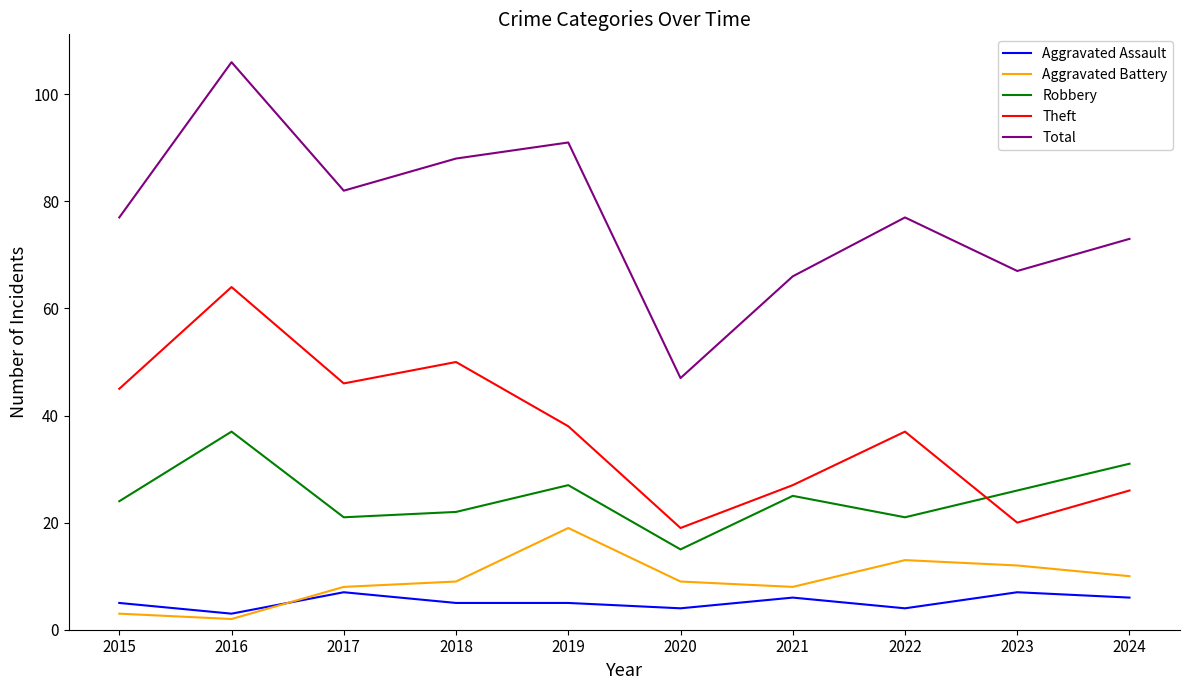

Reading right to left, list all the values displayed in this chart.

Aggravated Assault: 2024=6	2023=7	2022=4	2021=6	2020=4	2019=5	2018=5	2017=7	2016=3	2015=5
Aggravated Battery: 2024=10	2023=12	2022=13	2021=8	2020=9	2019=19	2018=9	2017=8	2016=2	2015=3
Robbery: 2024=31	2023=26	2022=21	2021=25	2020=15	2019=27	2018=22	2017=21	2016=37	2015=24
Theft: 2024=26	2023=20	2022=37	2021=27	2020=19	2019=38	2018=50	2017=46	2016=64	2015=45
Total: 2024=73	2023=67	2022=77	2021=66	2020=47	2019=91	2018=88	2017=82	2016=106	2015=77